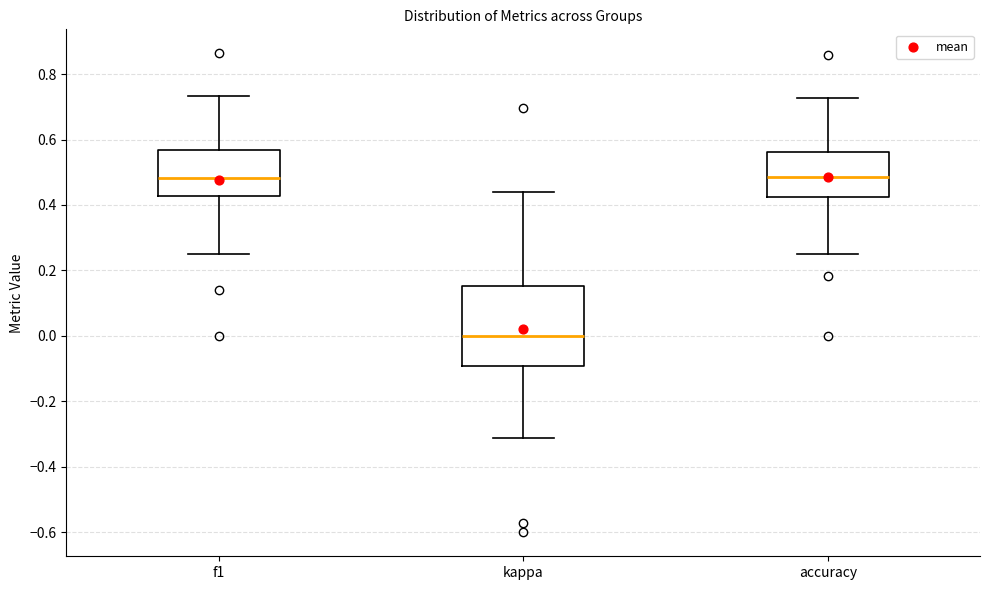

Comparing the boxes themselves (not the whiskers), which one is the tallest?

kappa